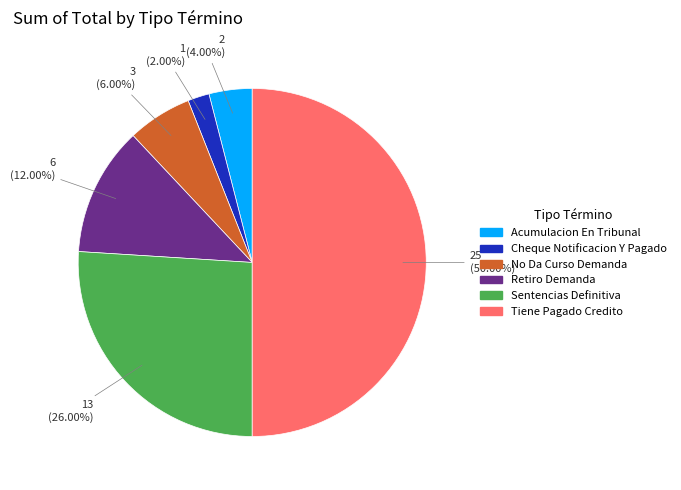

Rank the categories by value from highest to lowest.

Tiene Pagado Credito, Sentencias Definitiva, Retiro Demanda, No Da Curso Demanda, Acumulacion En Tribunal, Cheque Notificacion Y Pagado